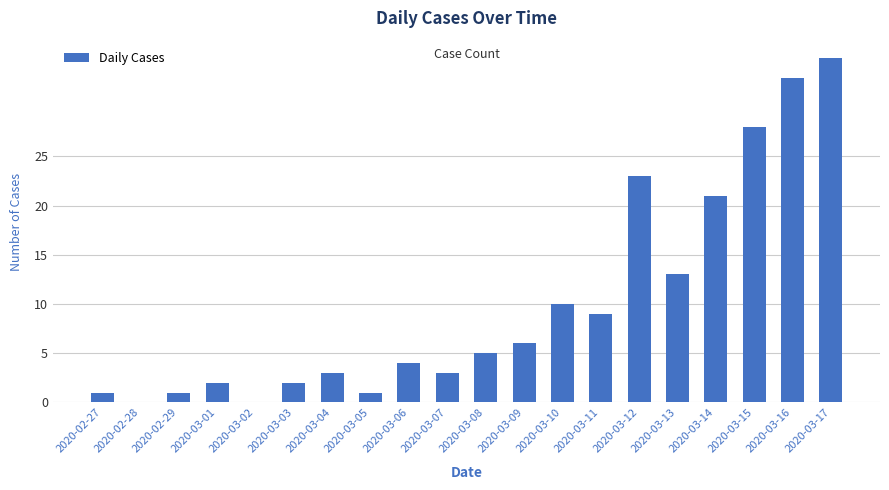

Are the bars horizontal?

No